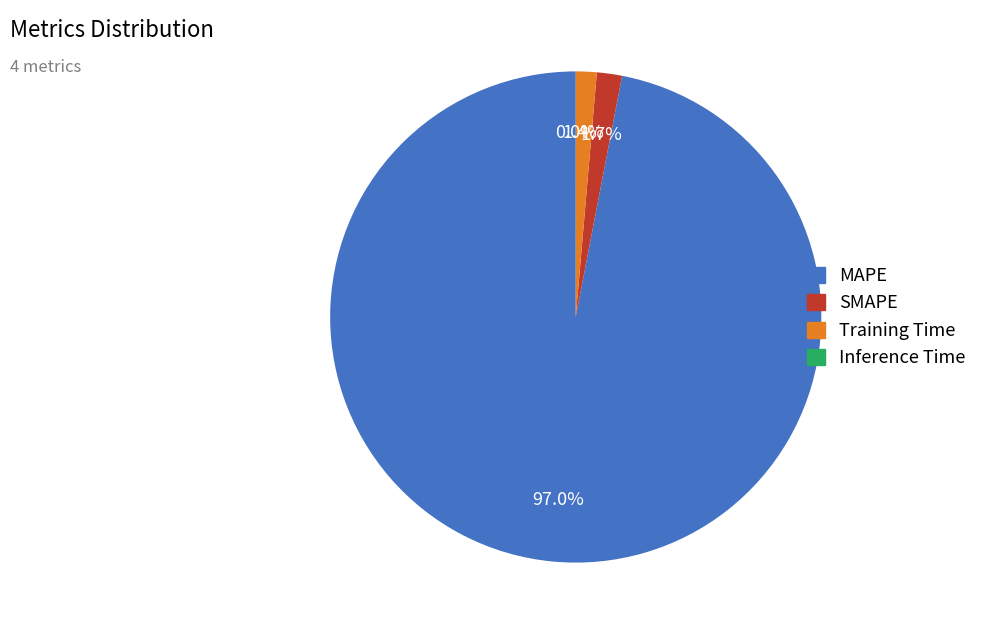

Is there any slice that represents more than half of the pie?

Yes